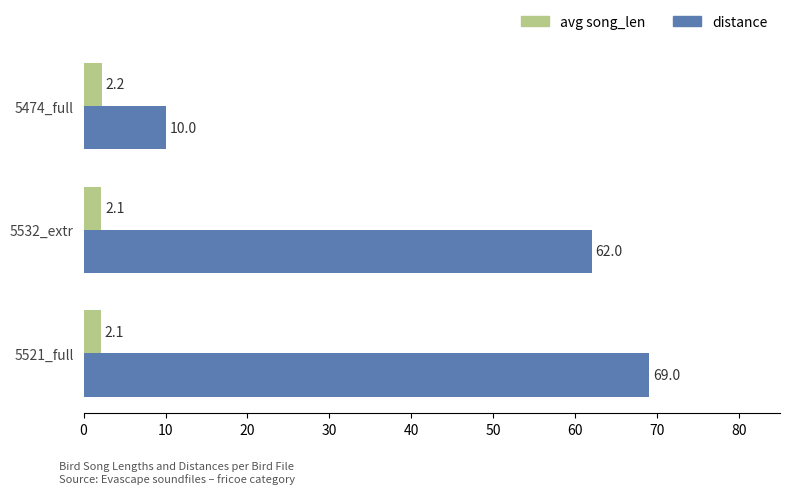

Which category has the highest value across all series?

5521_full